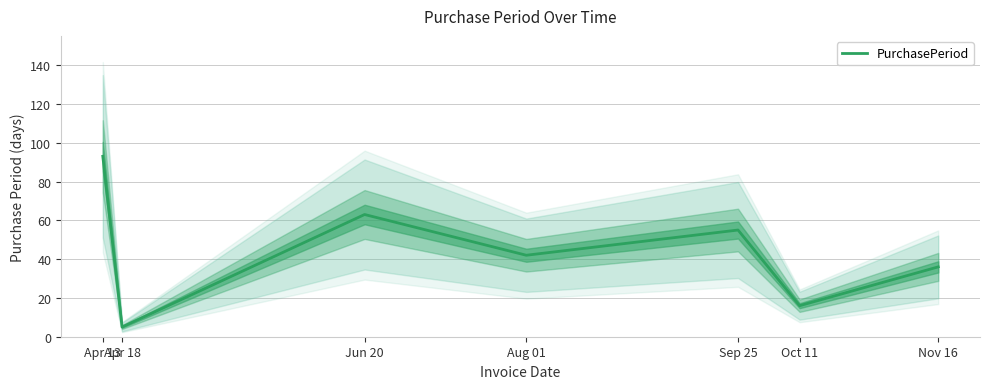

What is the difference between the maximum and minimum values?

88